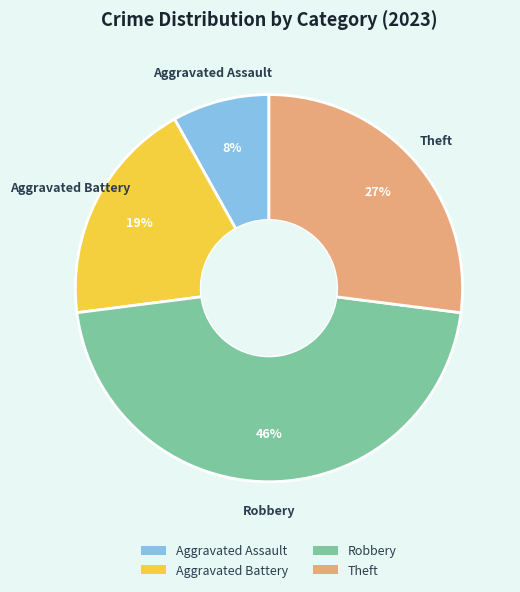

Count the number of slices in the pie.

4